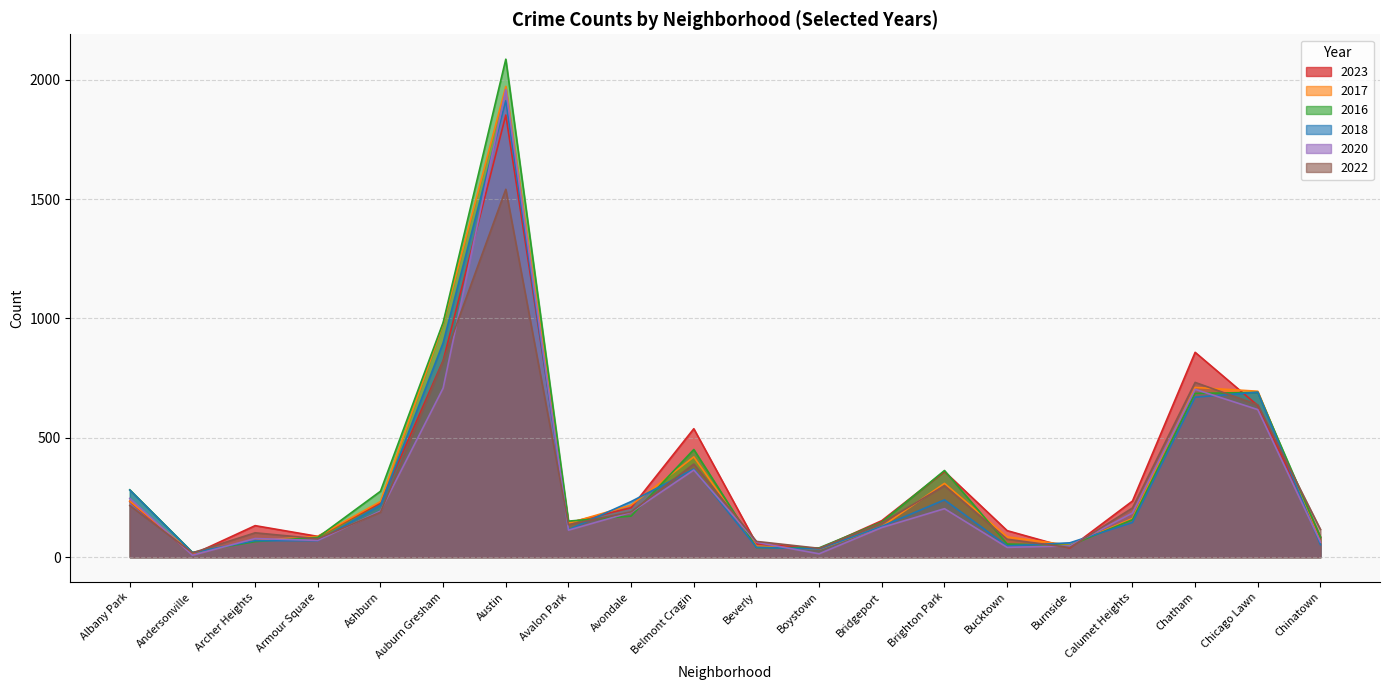

What is the value of the 2016 point at the 1st from the left?

282